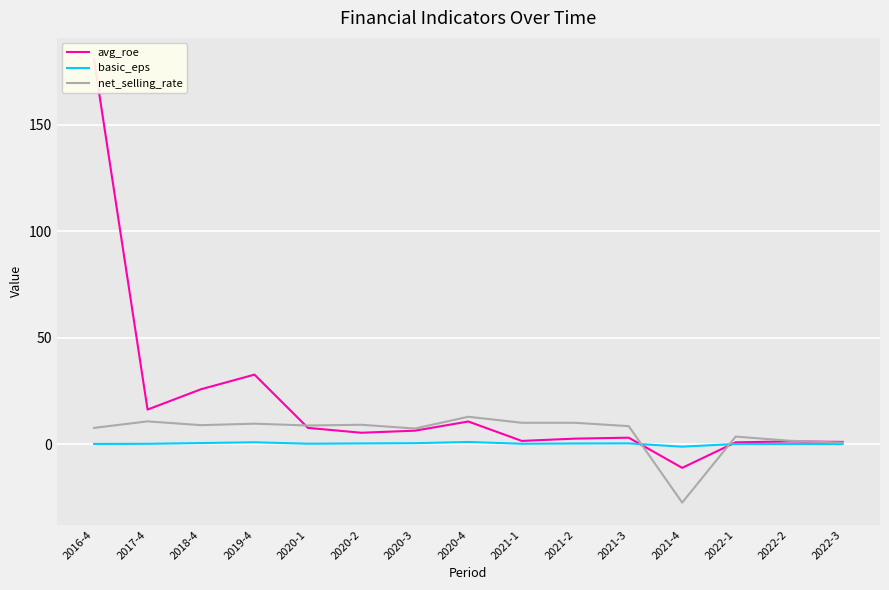

What is the average value of the net_selling_rate series?

5.5